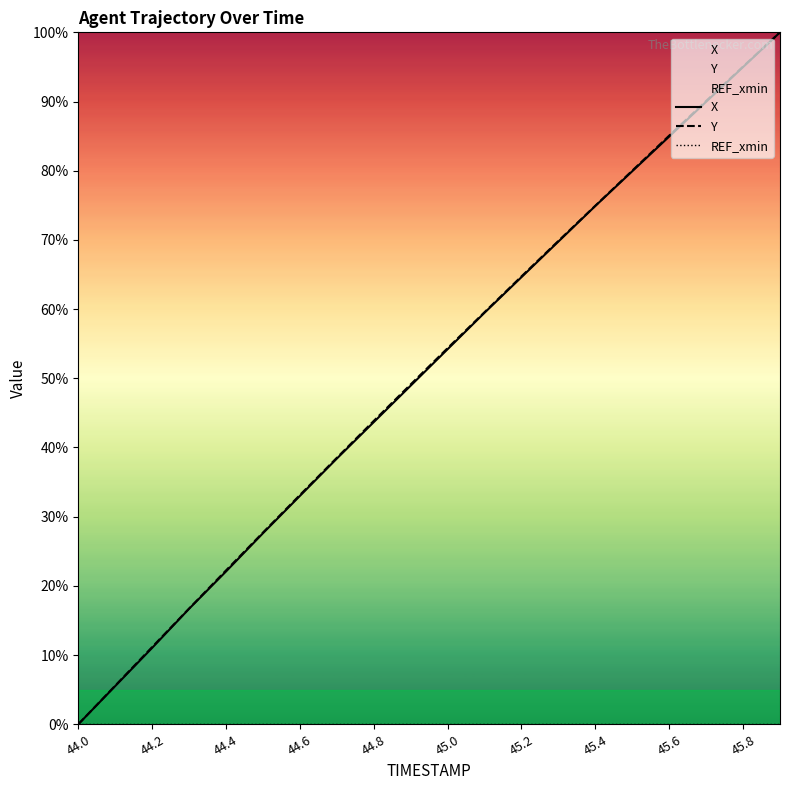

True or false: Y and X cross at least once.

False